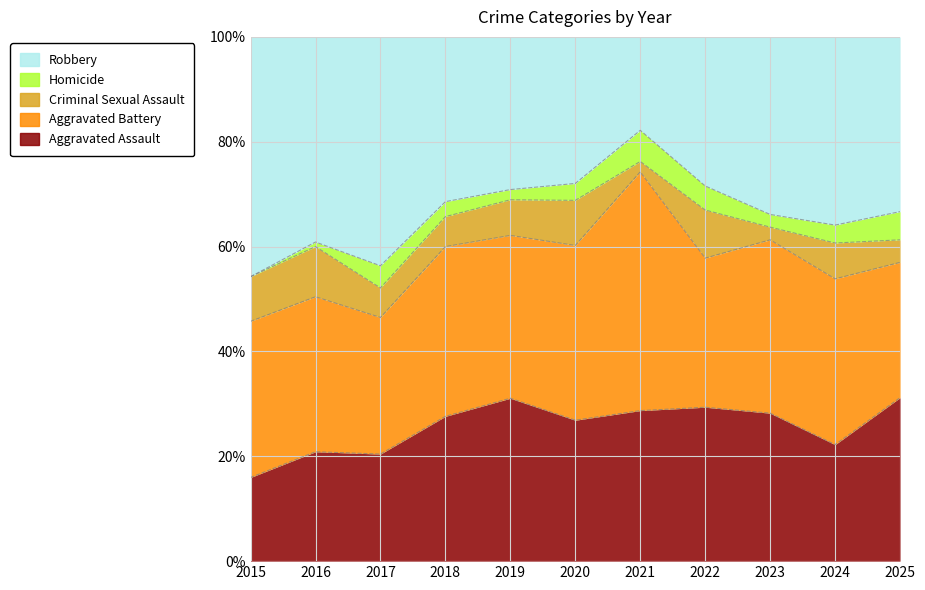

What is the maximum value for Aggravated Assault?

31.2